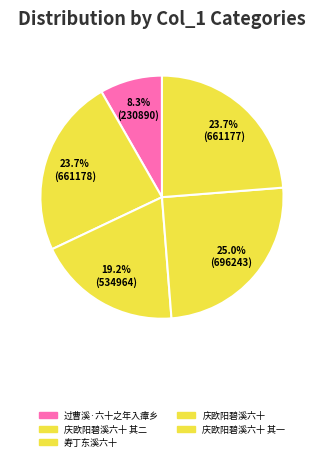

The 寿丁东溪六十 slice represents 19% of the pie. True or false?

True